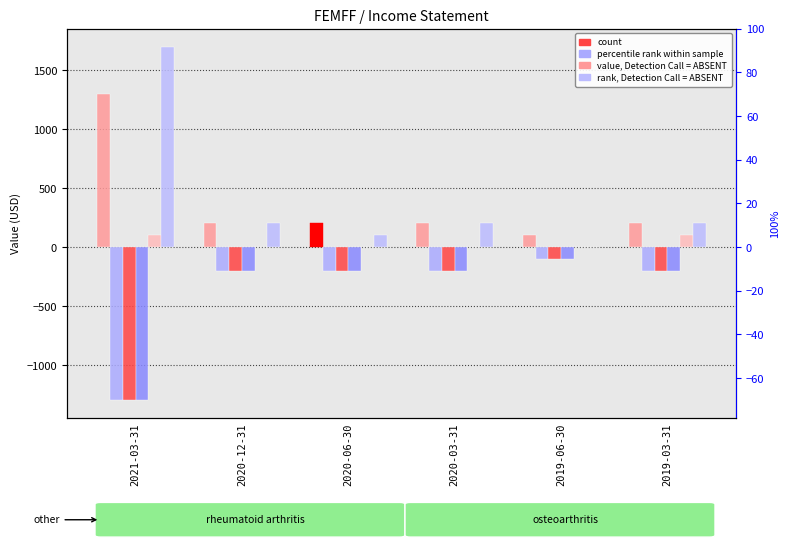

At which label does Income Before Tax reach its minimum?

2021-03-31